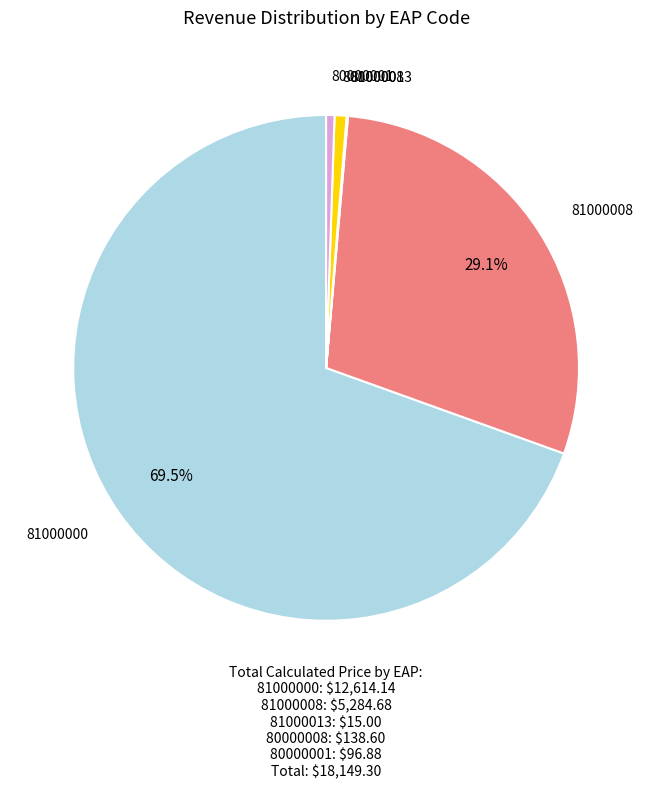

To the nearest percent, what is the difference between the largest and smallest slice percentages?

69%